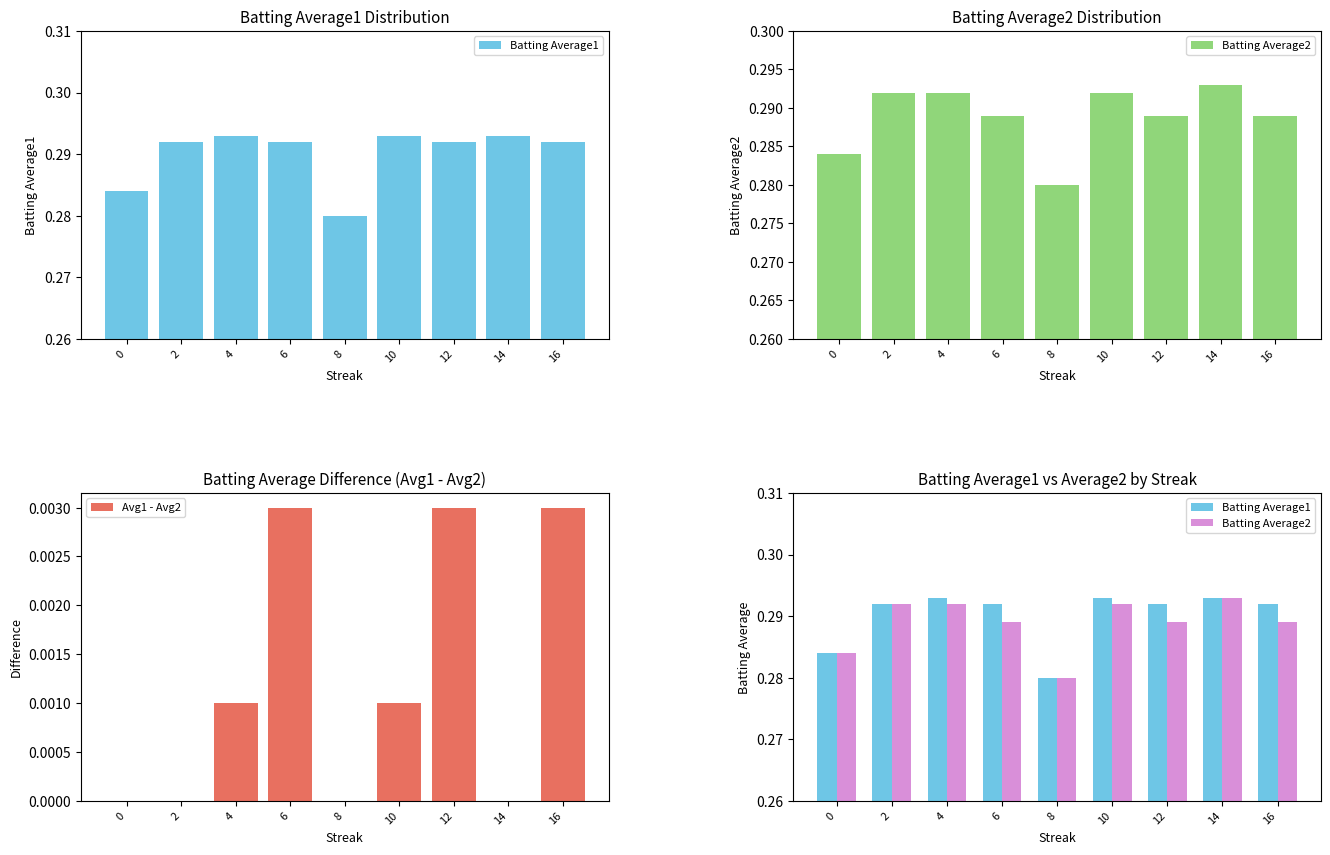

Rank the series at 8 from lowest to highest value.

Avg1 - Avg2, Batting Average1, Batting Average2